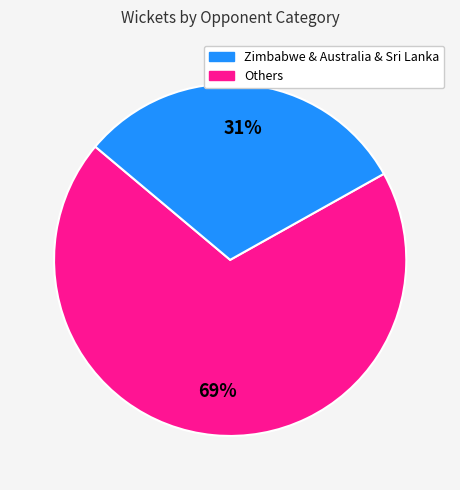

To the nearest percent, what is the average slice percentage?

50%